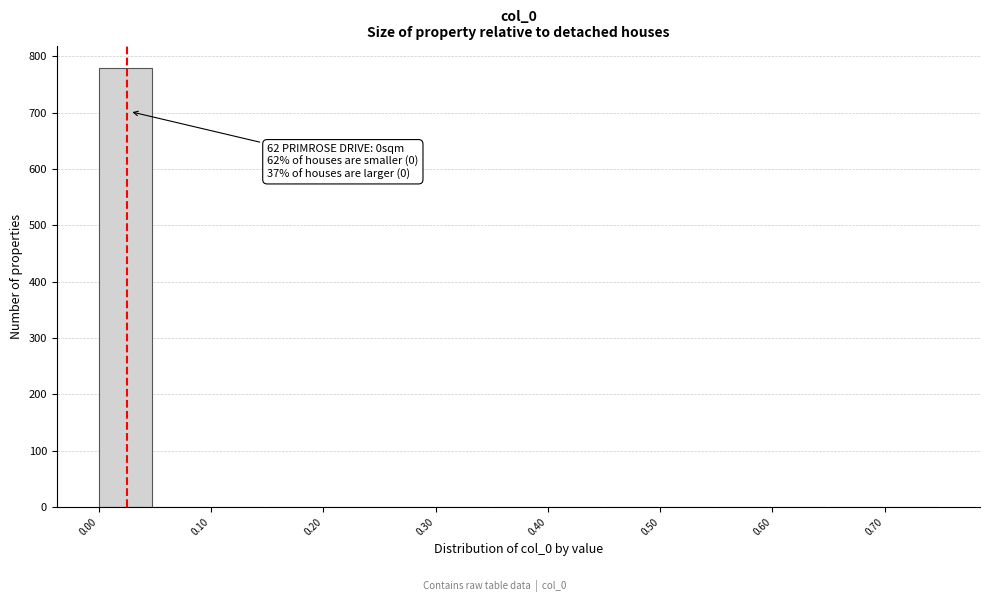

Which range on the x-axis has the tallest bar?

0.00 to 0.05